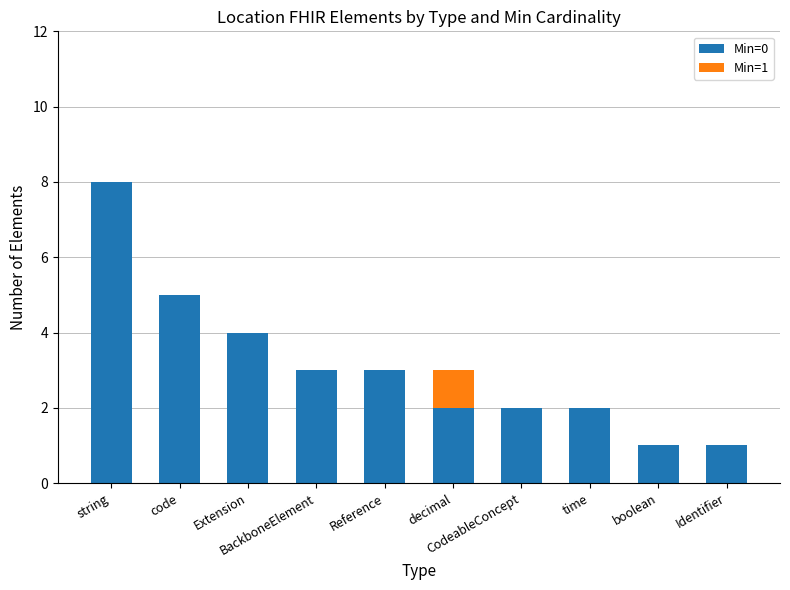

What are all the series names shown in the legend?

Min=0, Min=1